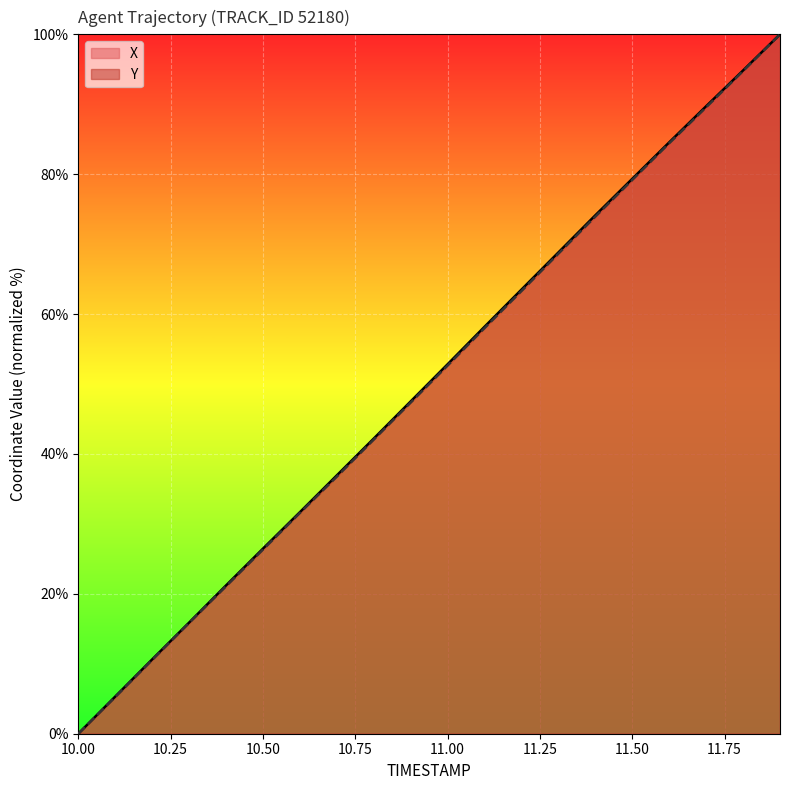

What is the difference between the highest and lowest values at 11.3?

0.2